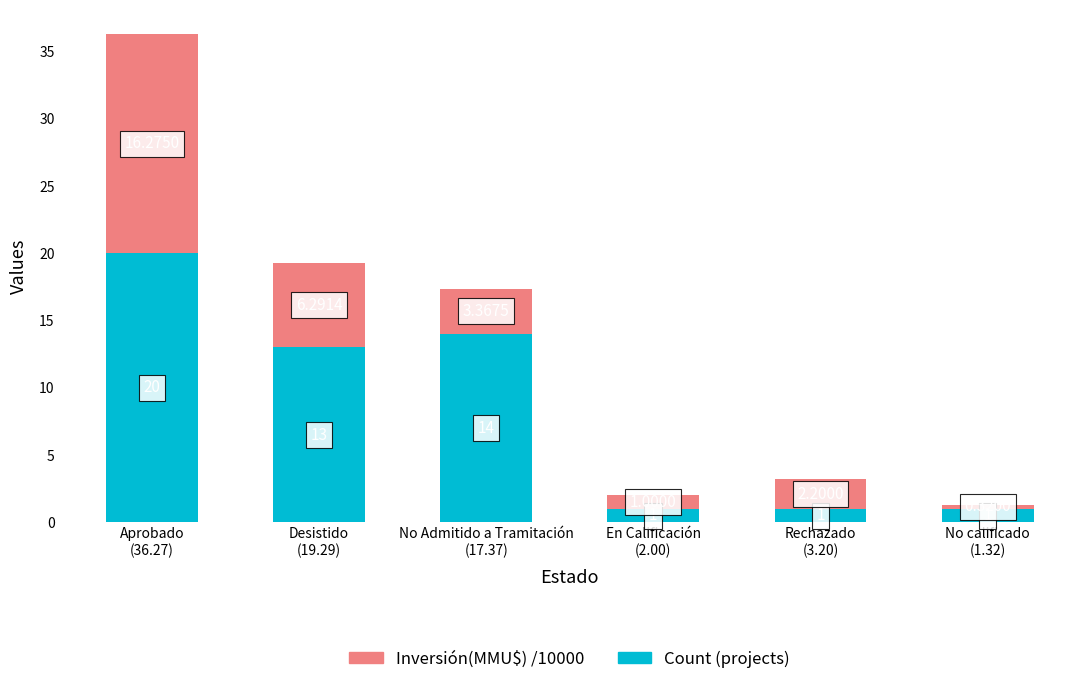

Where does the Count (projects) series first go above 13?

Aprobado
(36.27)